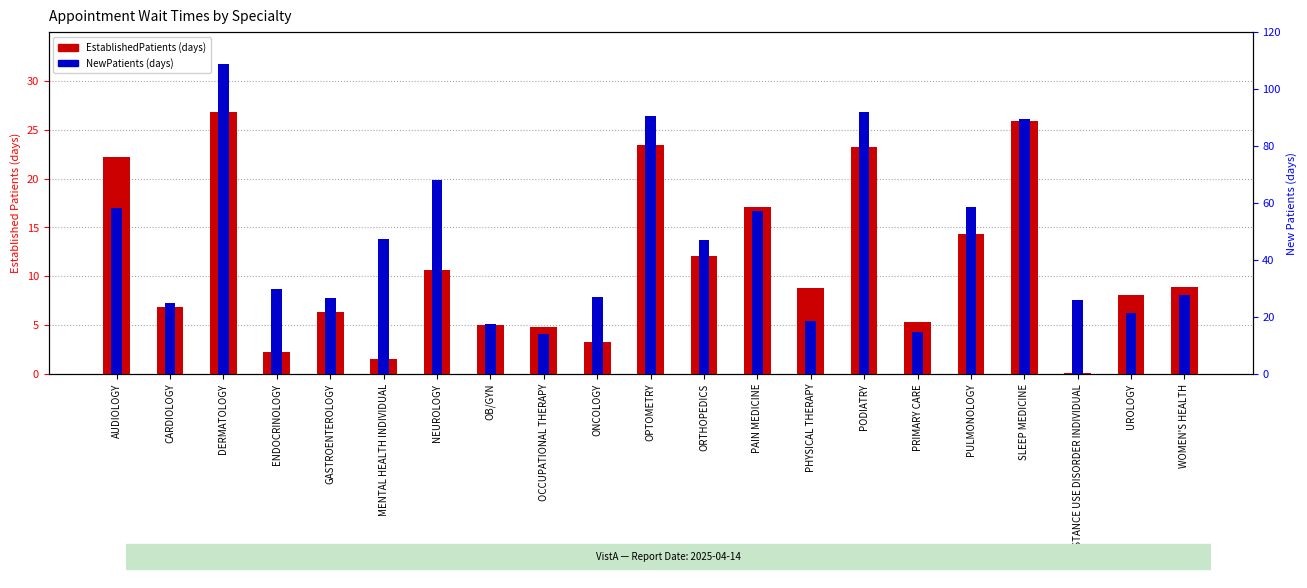

What is the value of the NewPatients bar at the 9th from the left?

14.2